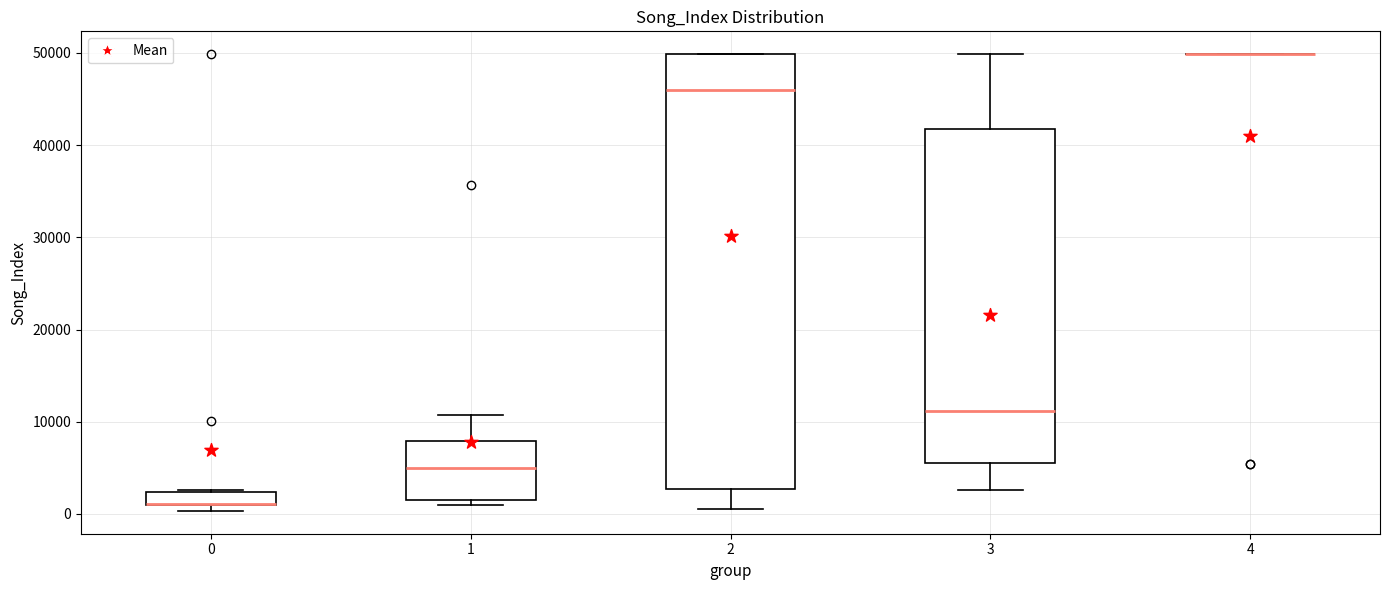

Where is the lower edge of the box at x = 0 on the y-axis? The values are not printed on the chart, so give them approximately, as read against the axis.

1000